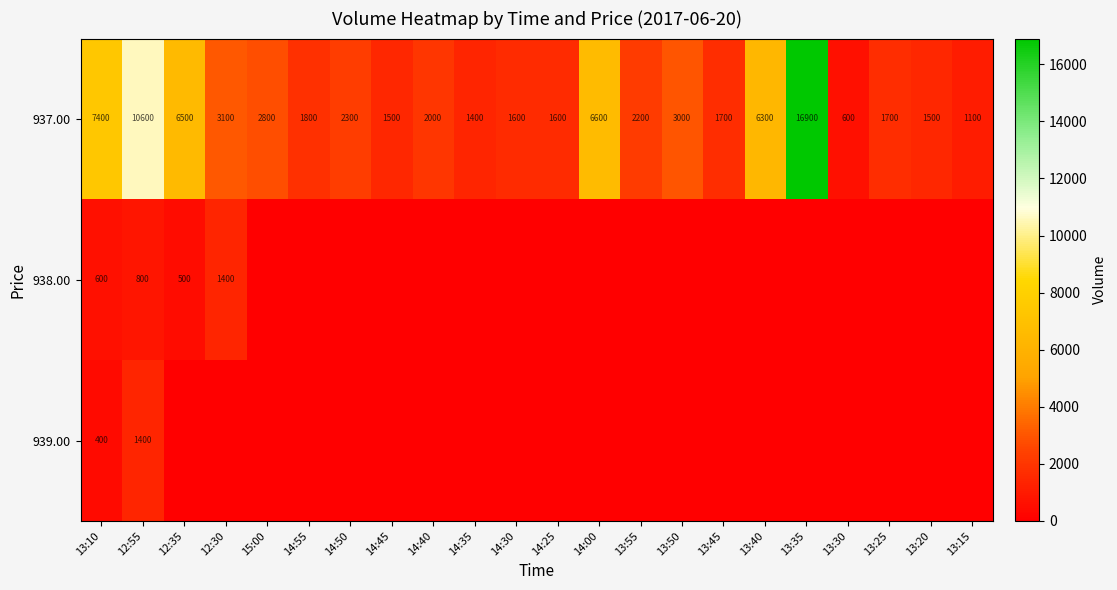

What is the difference between the highest and lowest values at 12:35?

6500